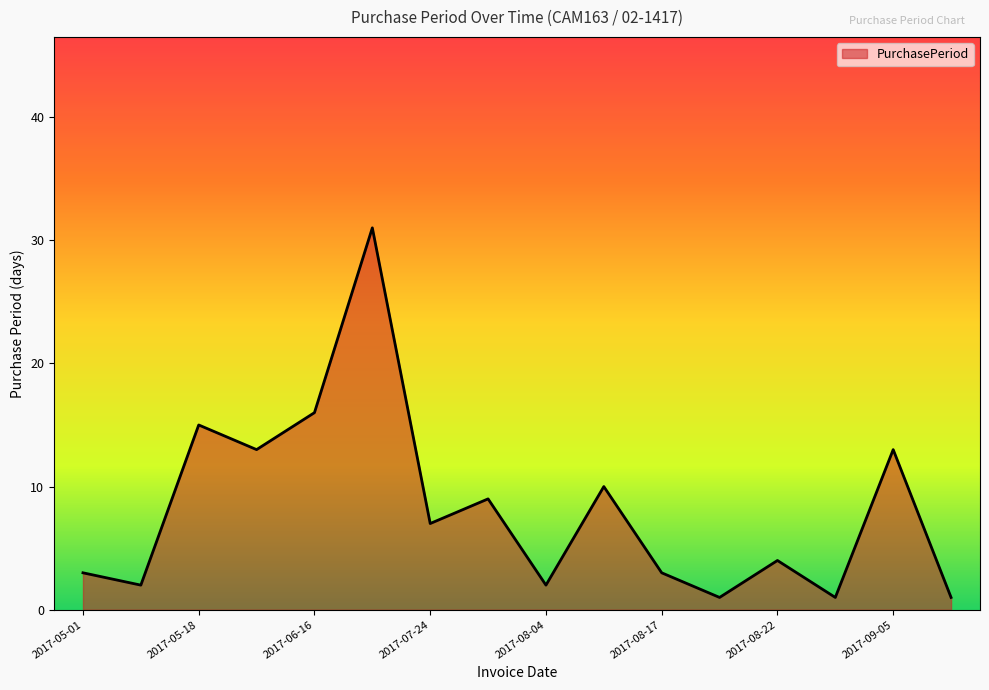

What is the maximum value shown in the chart?

31